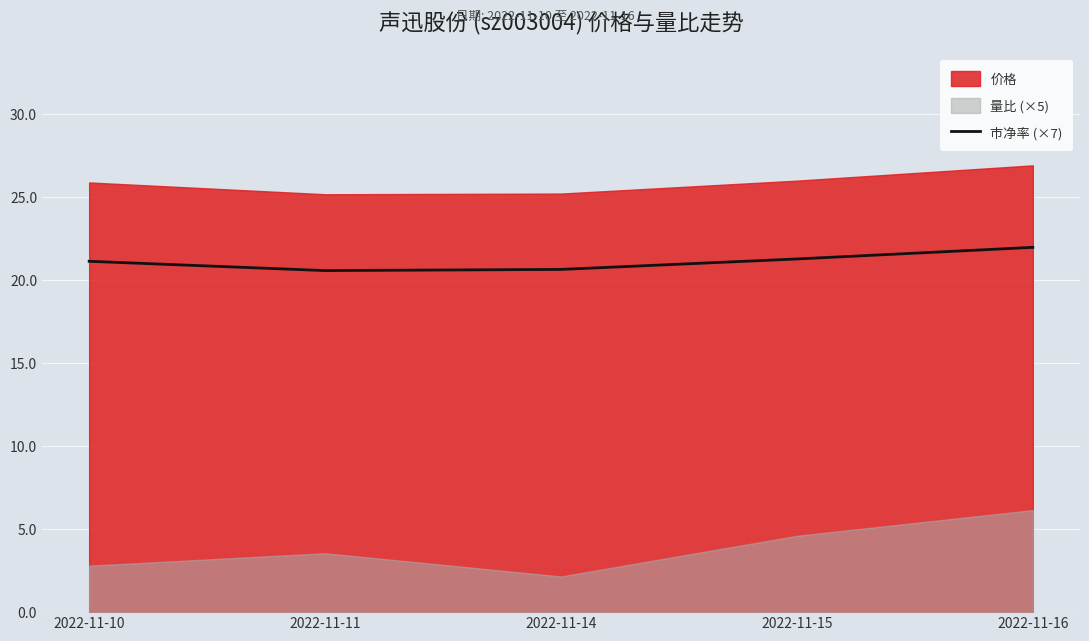

What is the approximate value at 2022-11-15?

21.3